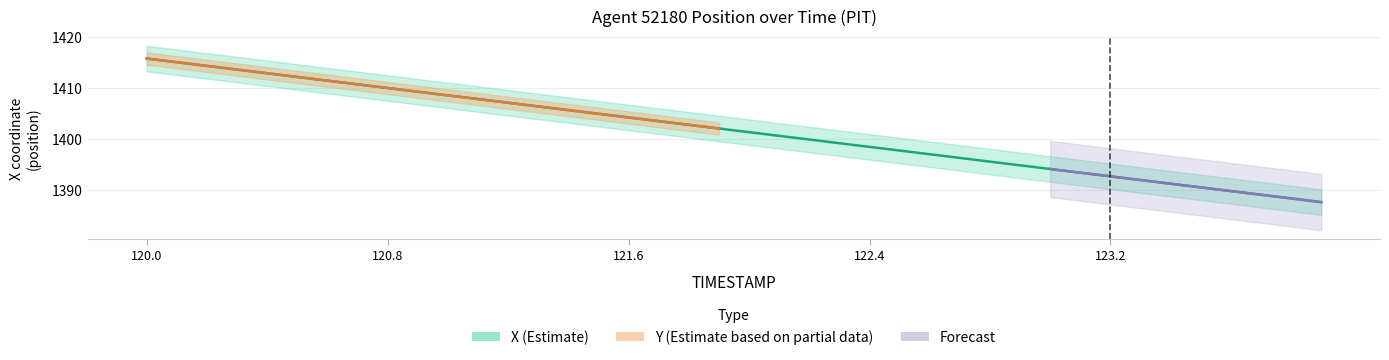

How many data points are above 1402?

20